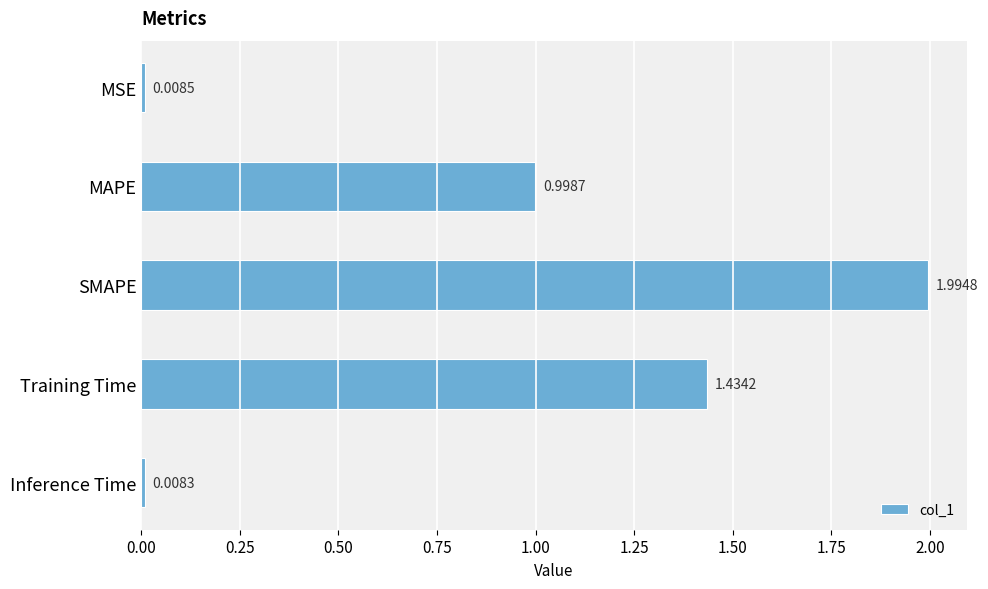

Which has a higher value, MAPE or MSE?

MAPE